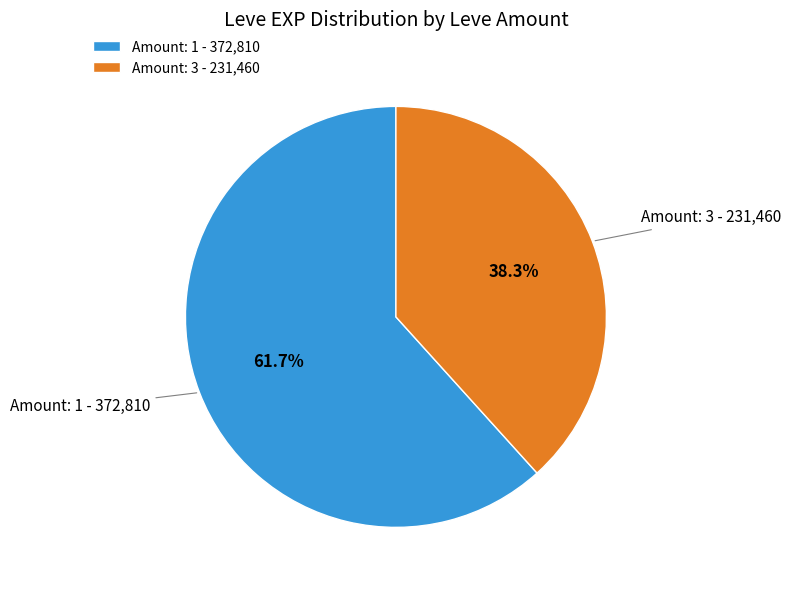

Count the number of slices in the pie.

2